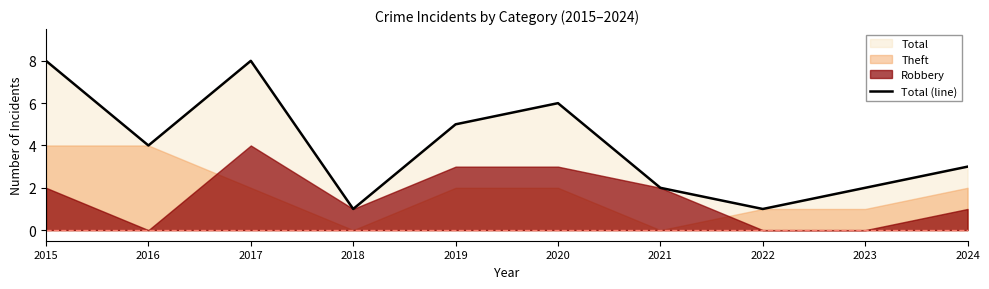

Reading left to right, what are all the values shown in this chart?

8	4	8	1	5	6	2	1	2	3